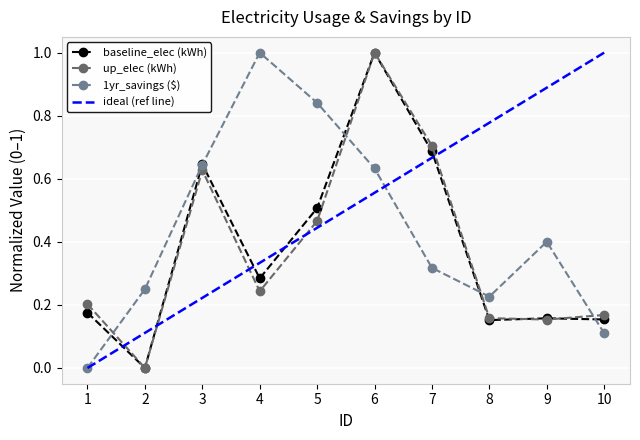

Between which two adjacent categories do baseline_elec (kWh) and 1yr_savings ($) first intersect?

1 and 2